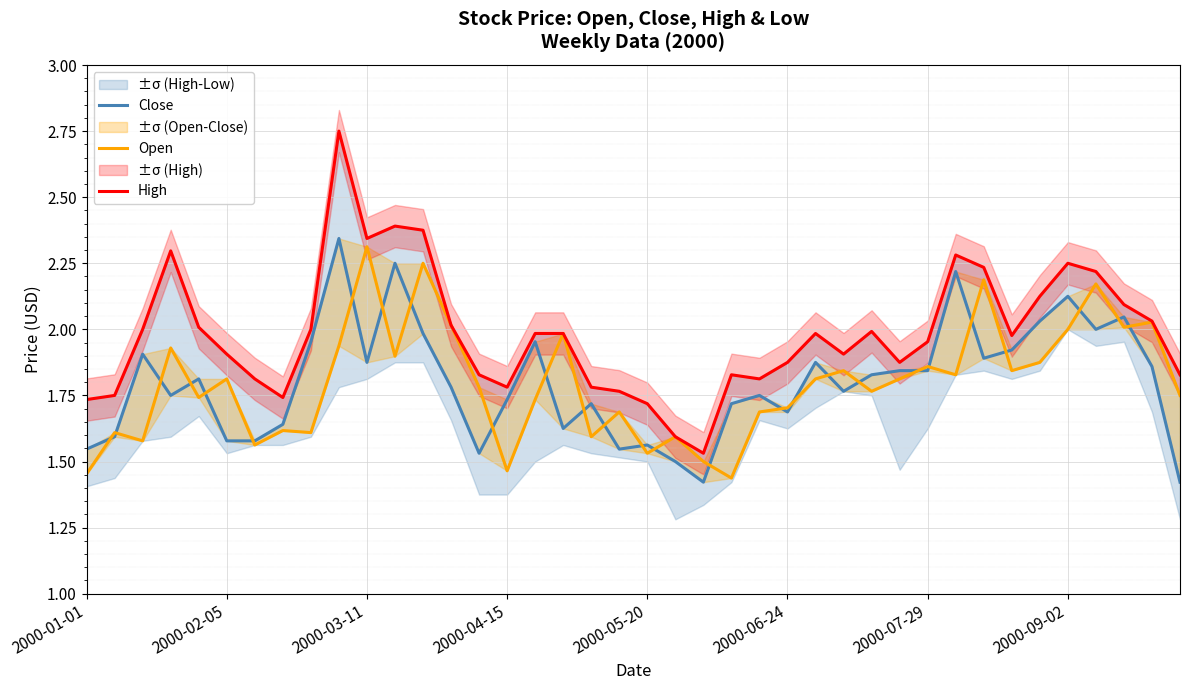

What is the sum of the Open values at 11 and 25?

3.6